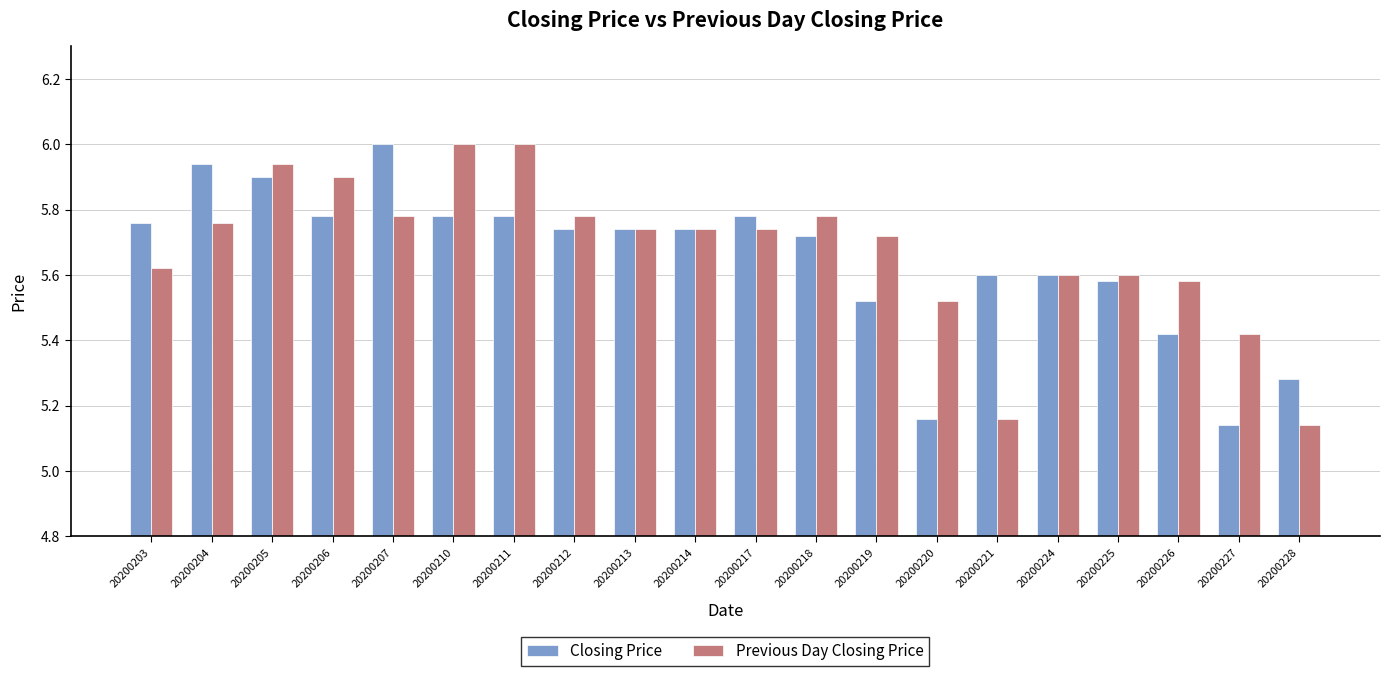

What is the difference between the Previous Day Closing Price values at 20200203 and 20200206?

0.3